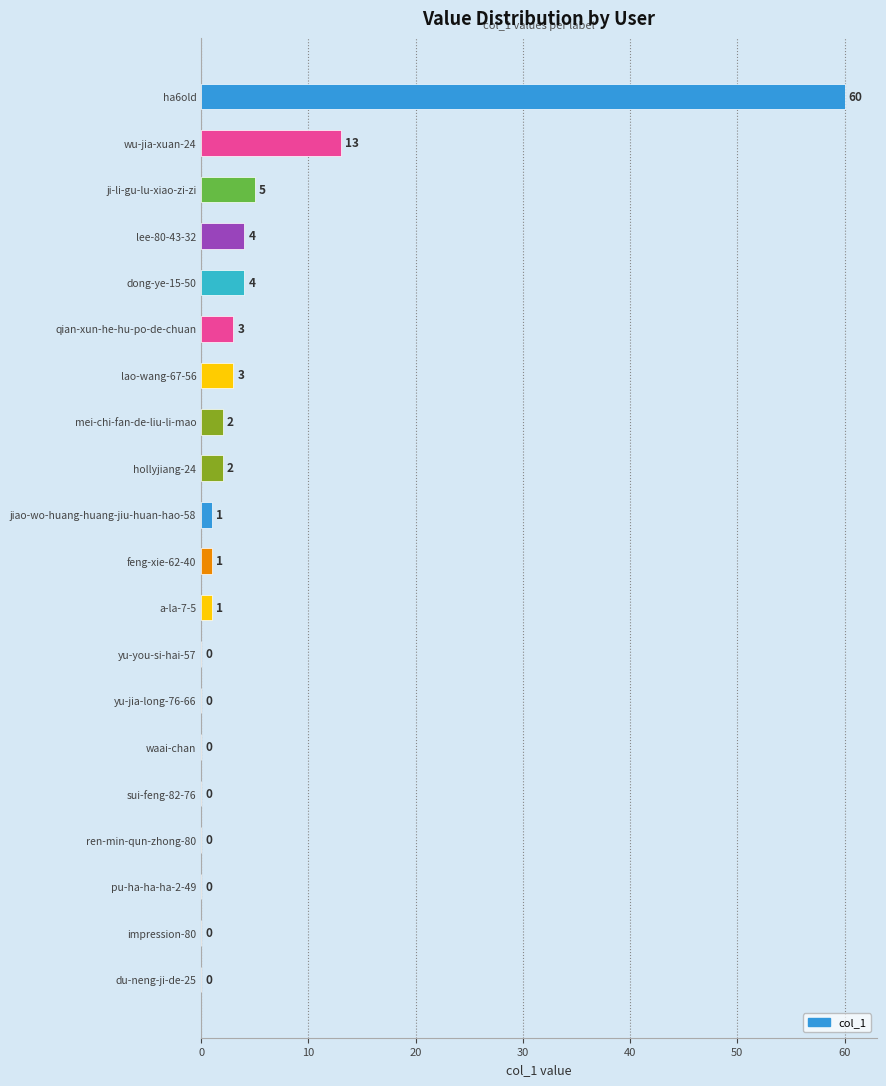

What is the sum of the values at feng-xie-62-40 and lao-wang-67-56?

4